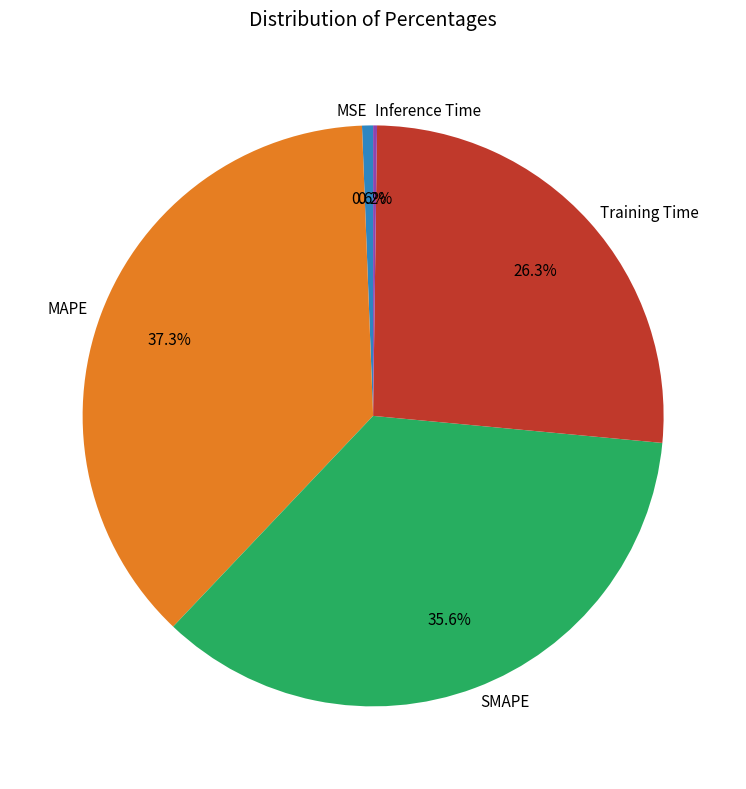

Which slice is the largest?

MAPE